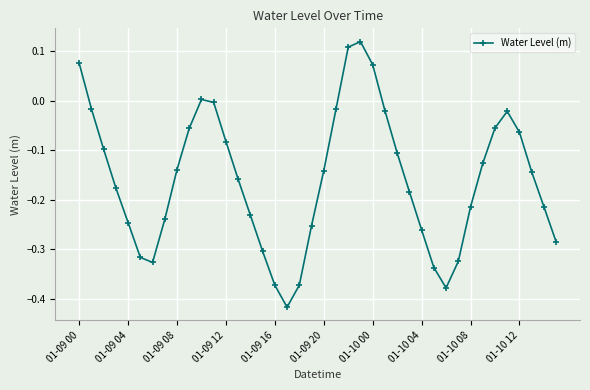

What is the difference between the maximum and minimum values?

0.5